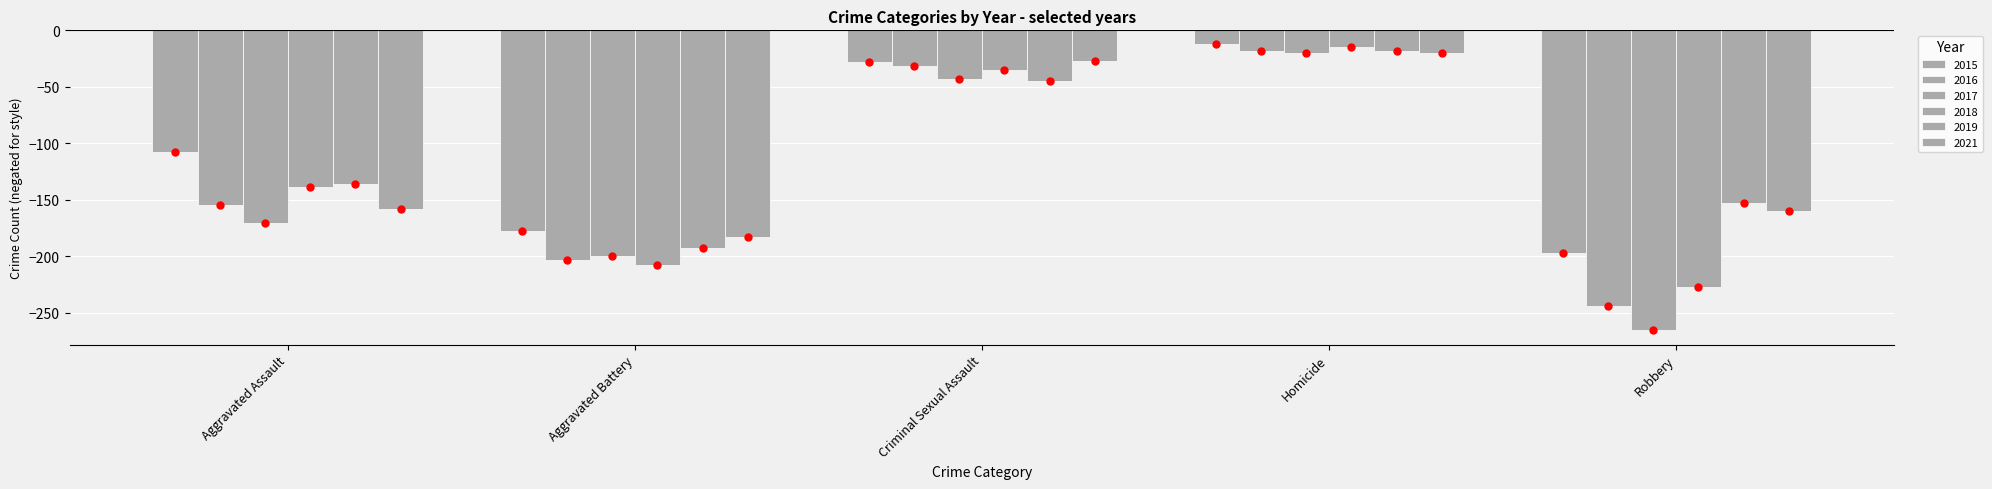

How many bars are there in total?

30